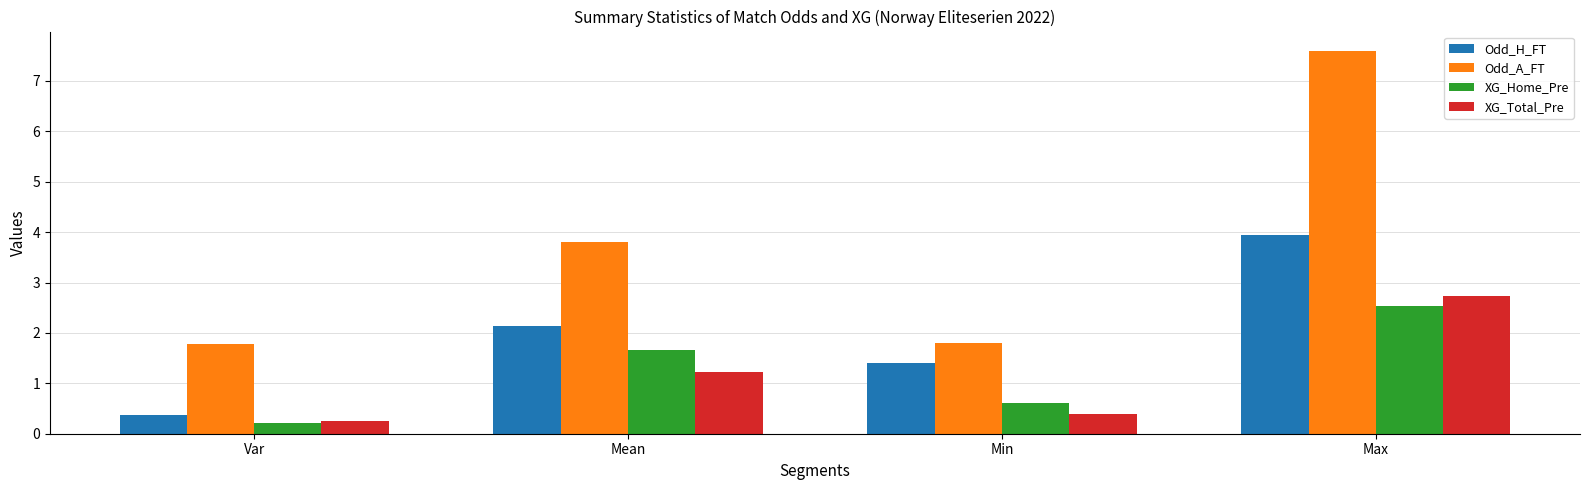

What is the difference between the maximum and minimum values in the XG_Total_Pre series?

2.5